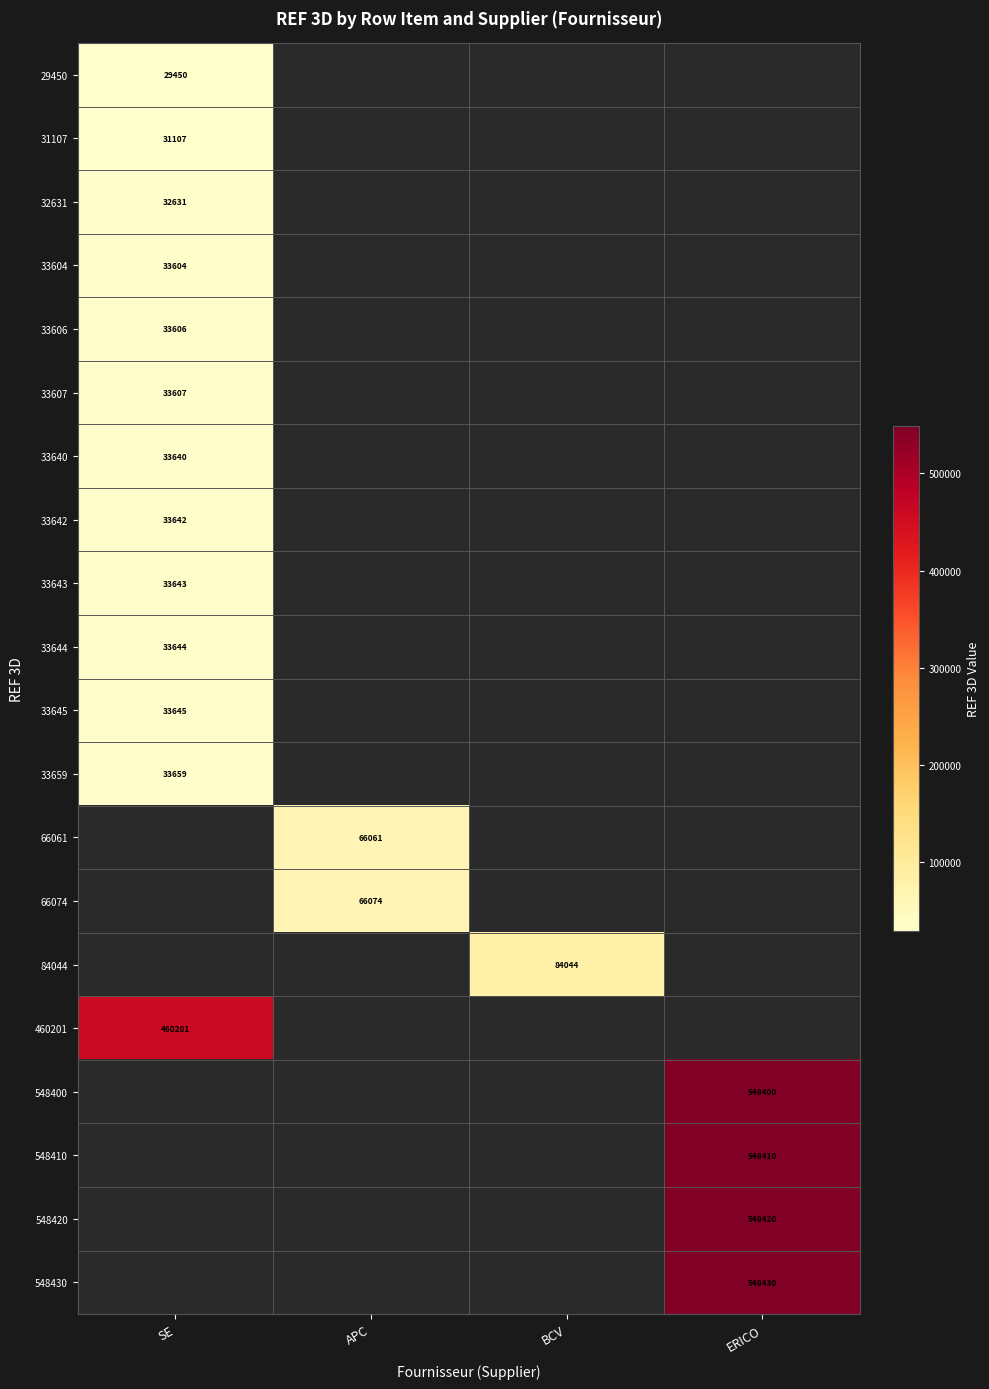

How many values in 32631 are above zero?

1